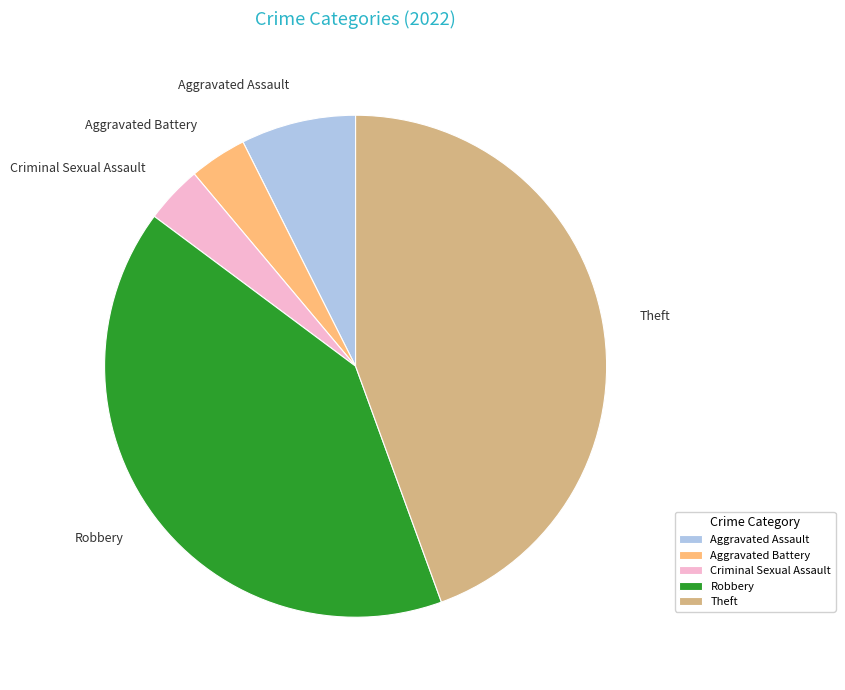

What is the ratio of the value at Aggravated Battery to the value at Aggravated Assault?

0.5